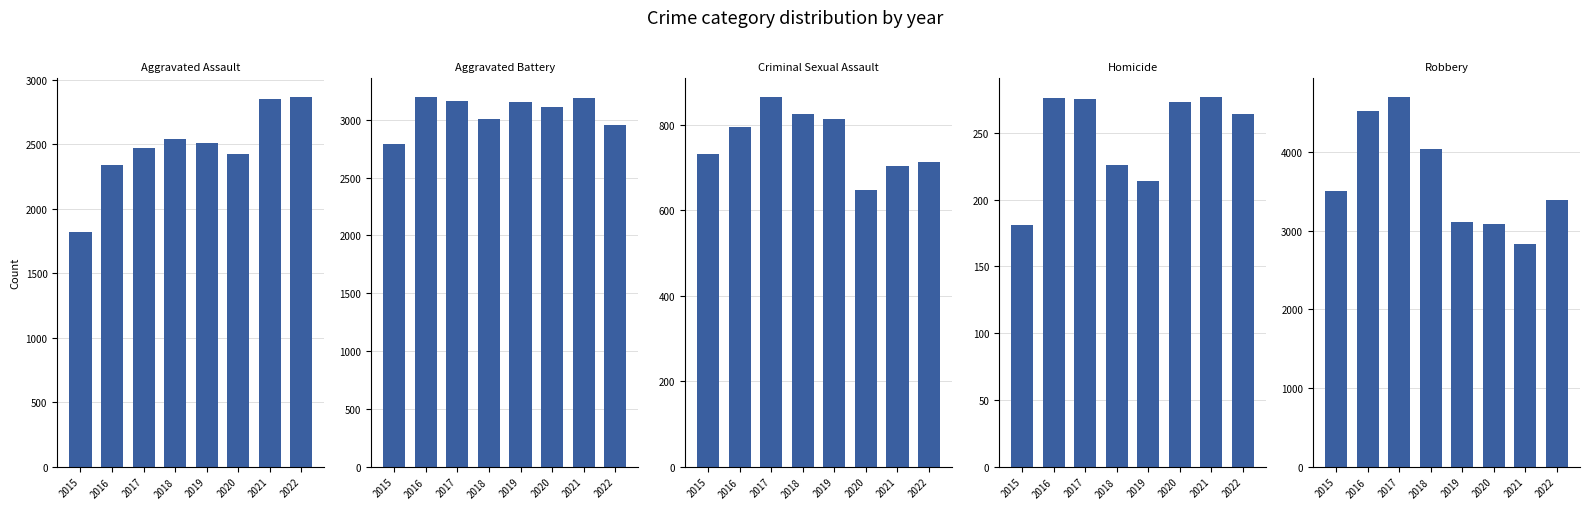

Which series has the widest spread of values?

Robbery